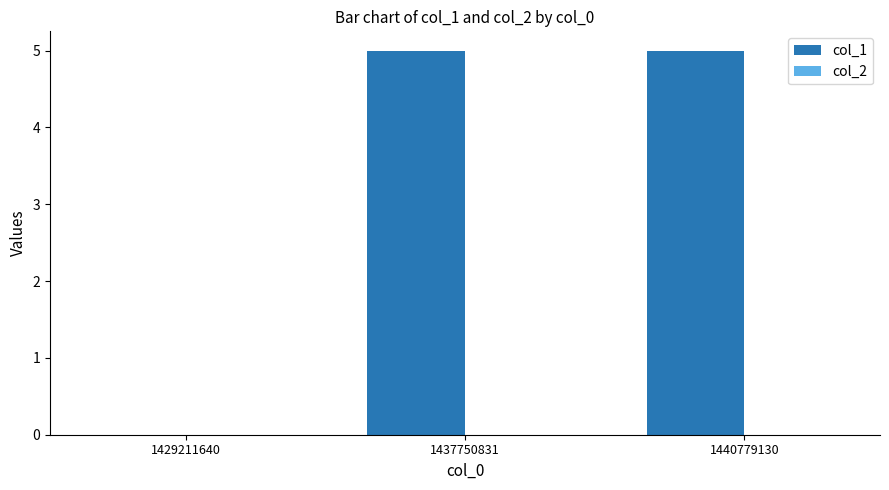

What is the sum of the values at 1429211640 and 1437750831?

5